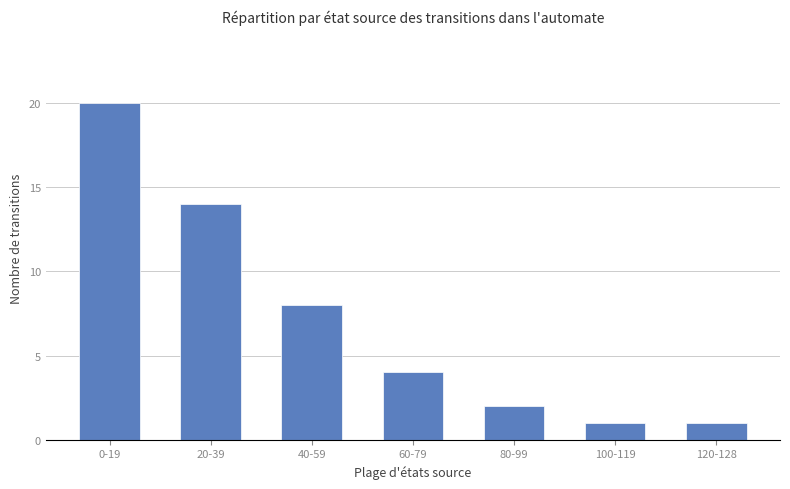

Where is the data nearest to the value 10?

40-59